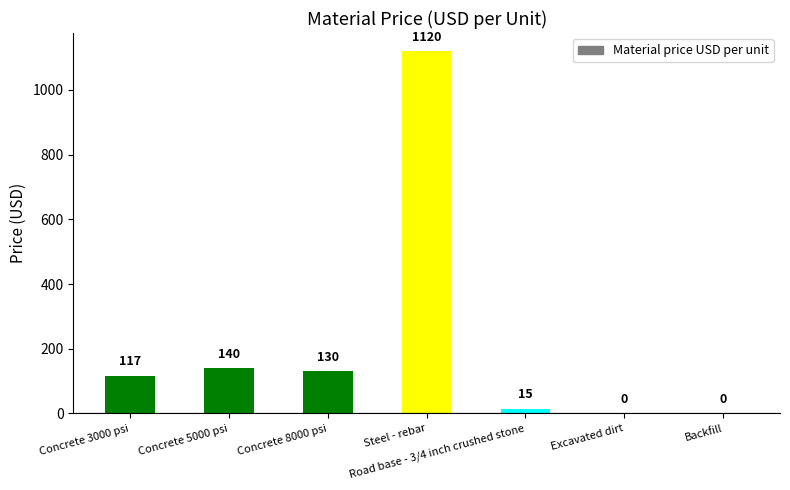

True or false: the data shows 80 at Concrete 5000 psi.

False